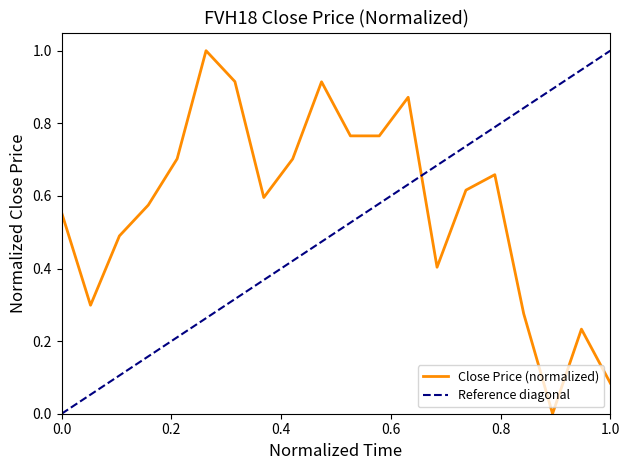

What is the greatest value displayed?

1.0